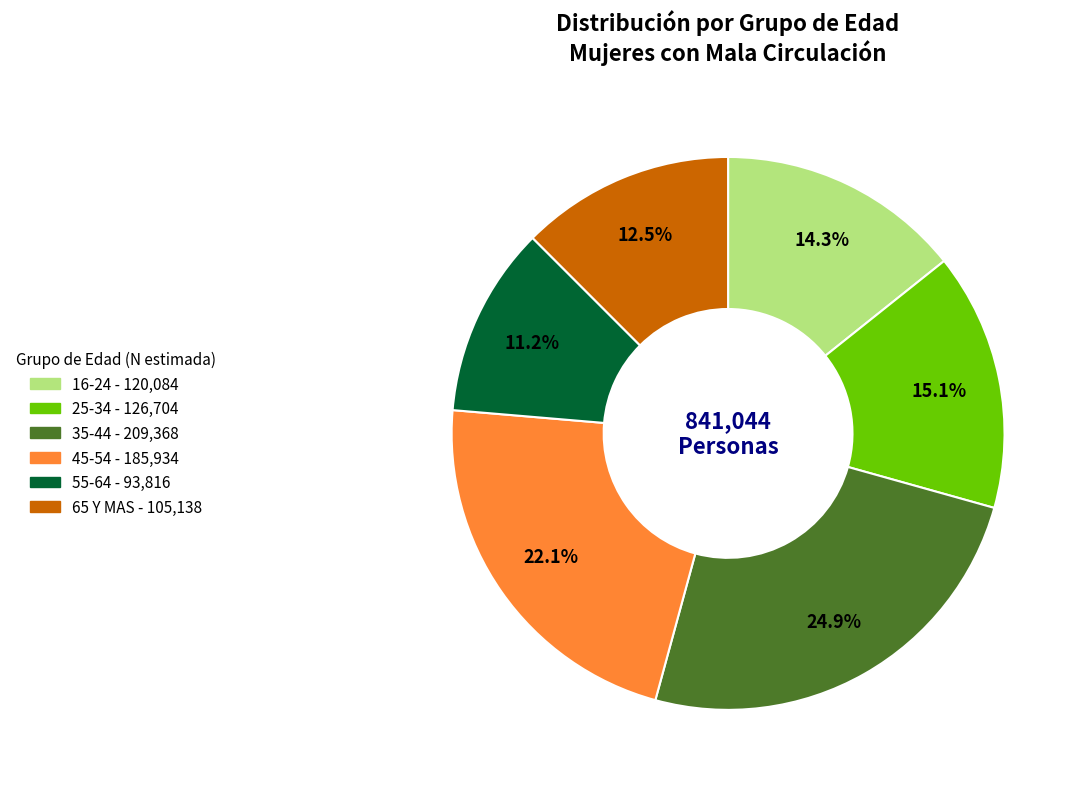

The 25-34 slice represents 21% of the pie. True or false?

False